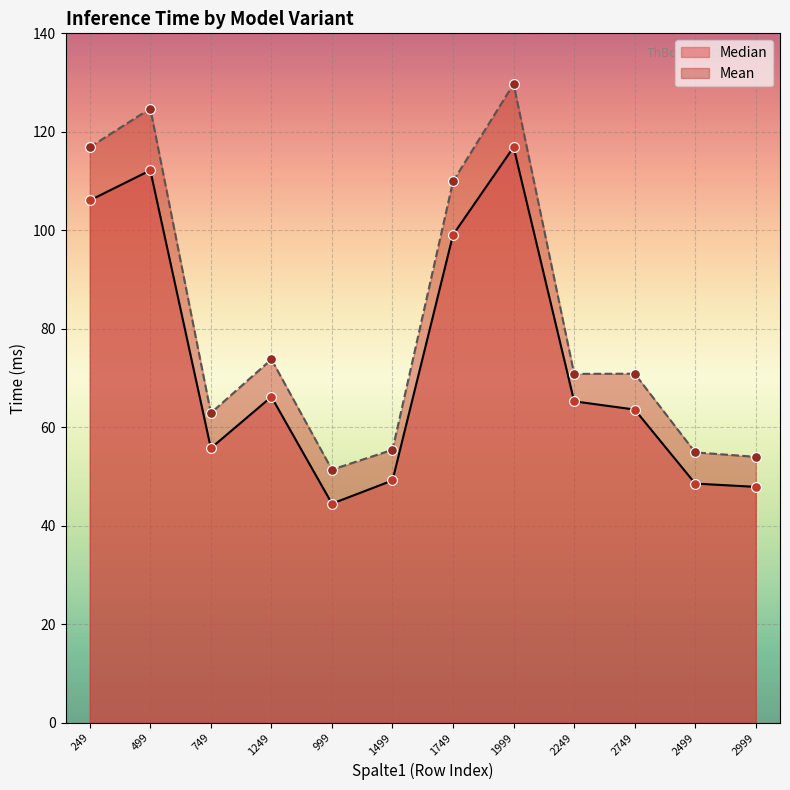

Is the value of Median at 2999 greater than the value of Mean at 749?

No